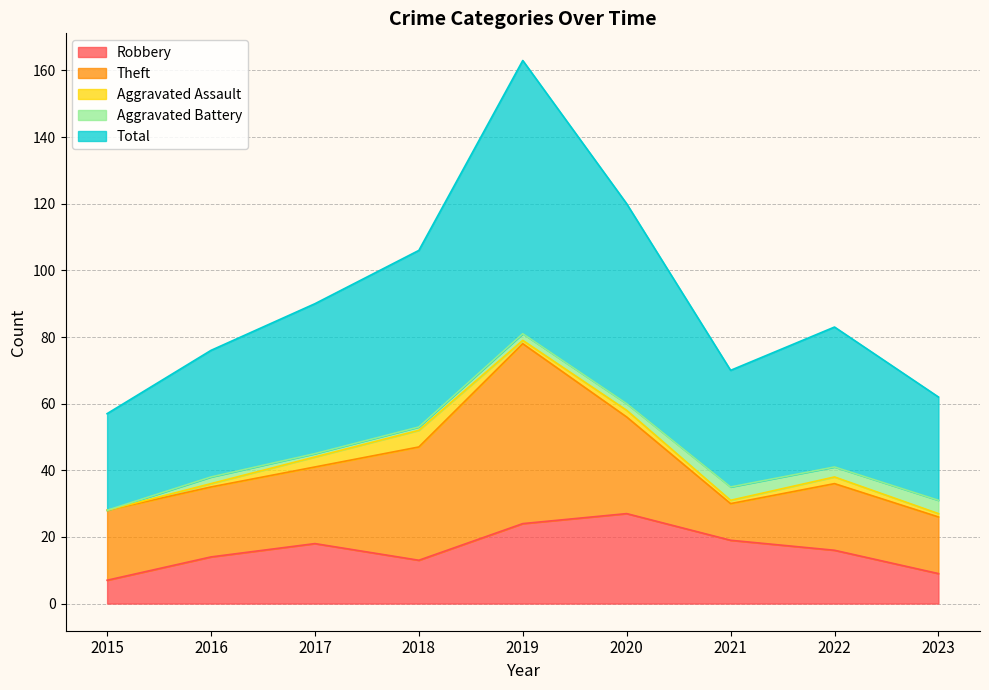

At which label does Total reach its minimum?

2015